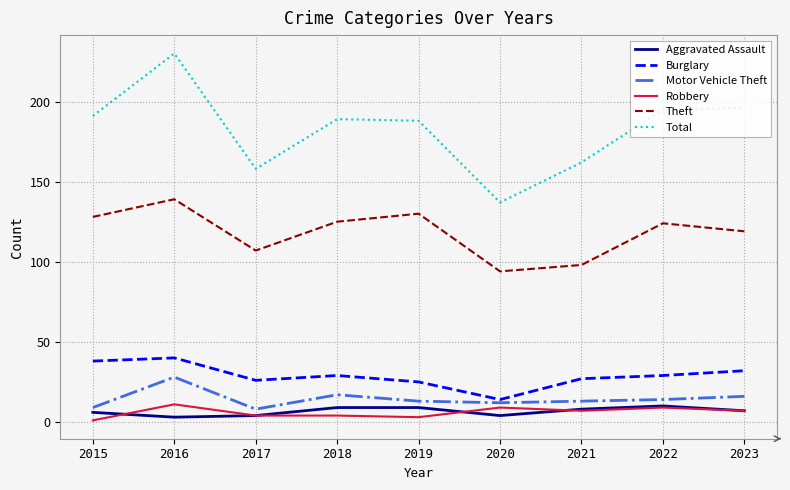

What are all the series names shown in the legend?

Aggravated Assault, Burglary, Motor Vehicle Theft, Robbery, Theft, Total